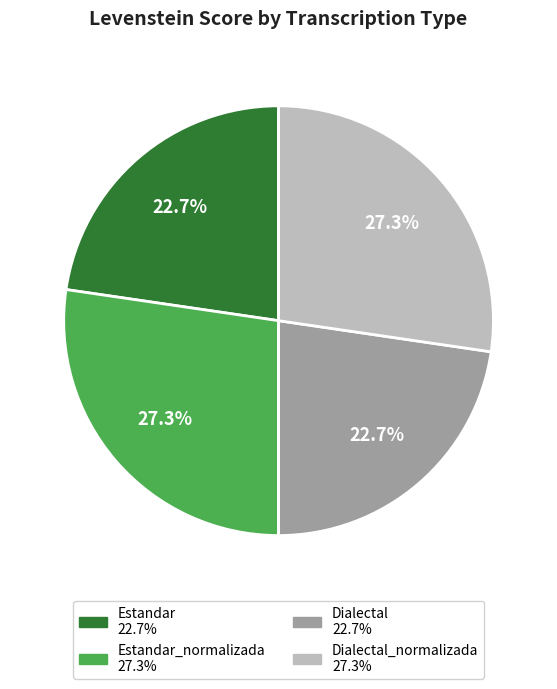

Is there a majority slice in this chart?

No